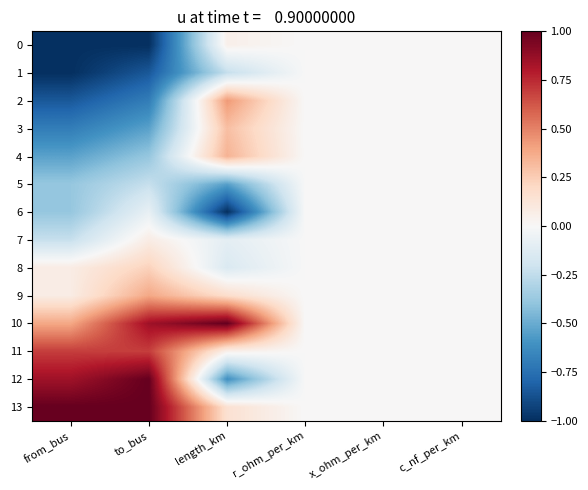

Which has a higher value, to_bus or r_ohm_per_km?

r_ohm_per_km